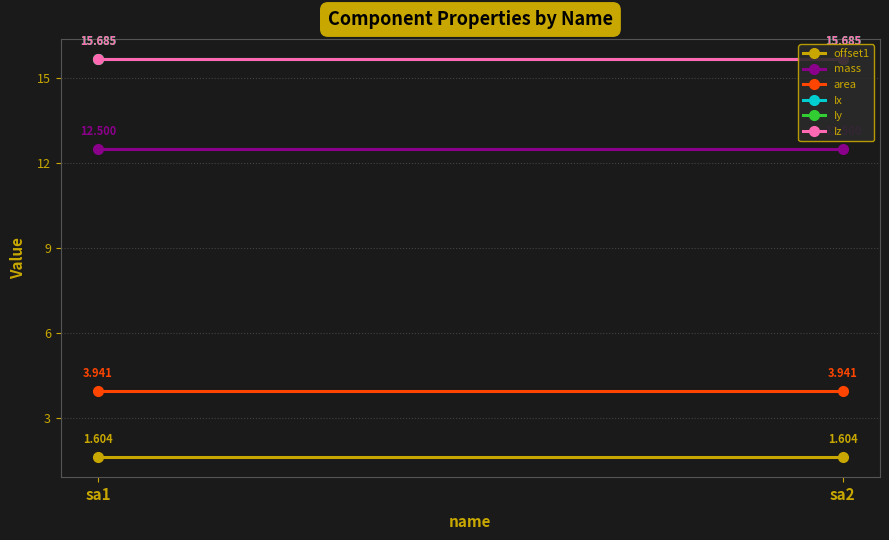

Reading left to right, list all the values displayed in this chart.

offset1: sa1=1.6	sa2=1.6
mass: sa1=12.5	sa2=12.5
area: sa1=3.9	sa2=3.9
Ix: sa1=15.7	sa2=15.7
Iy: sa1=15.7	sa2=15.7
Iz: sa1=15.7	sa2=15.7